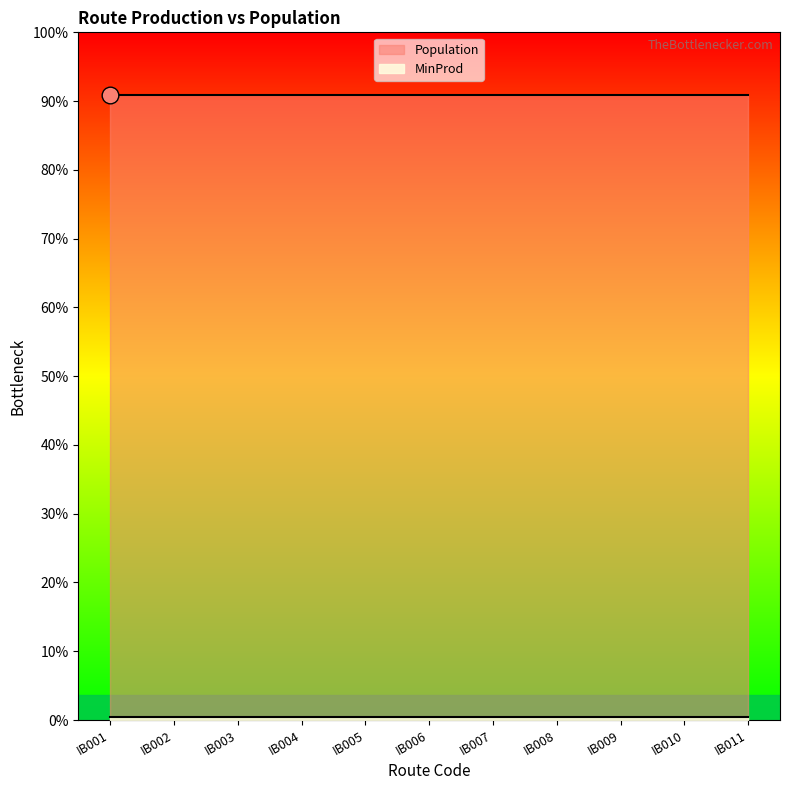

True or false: Population and MinProd intersect in this chart.

False